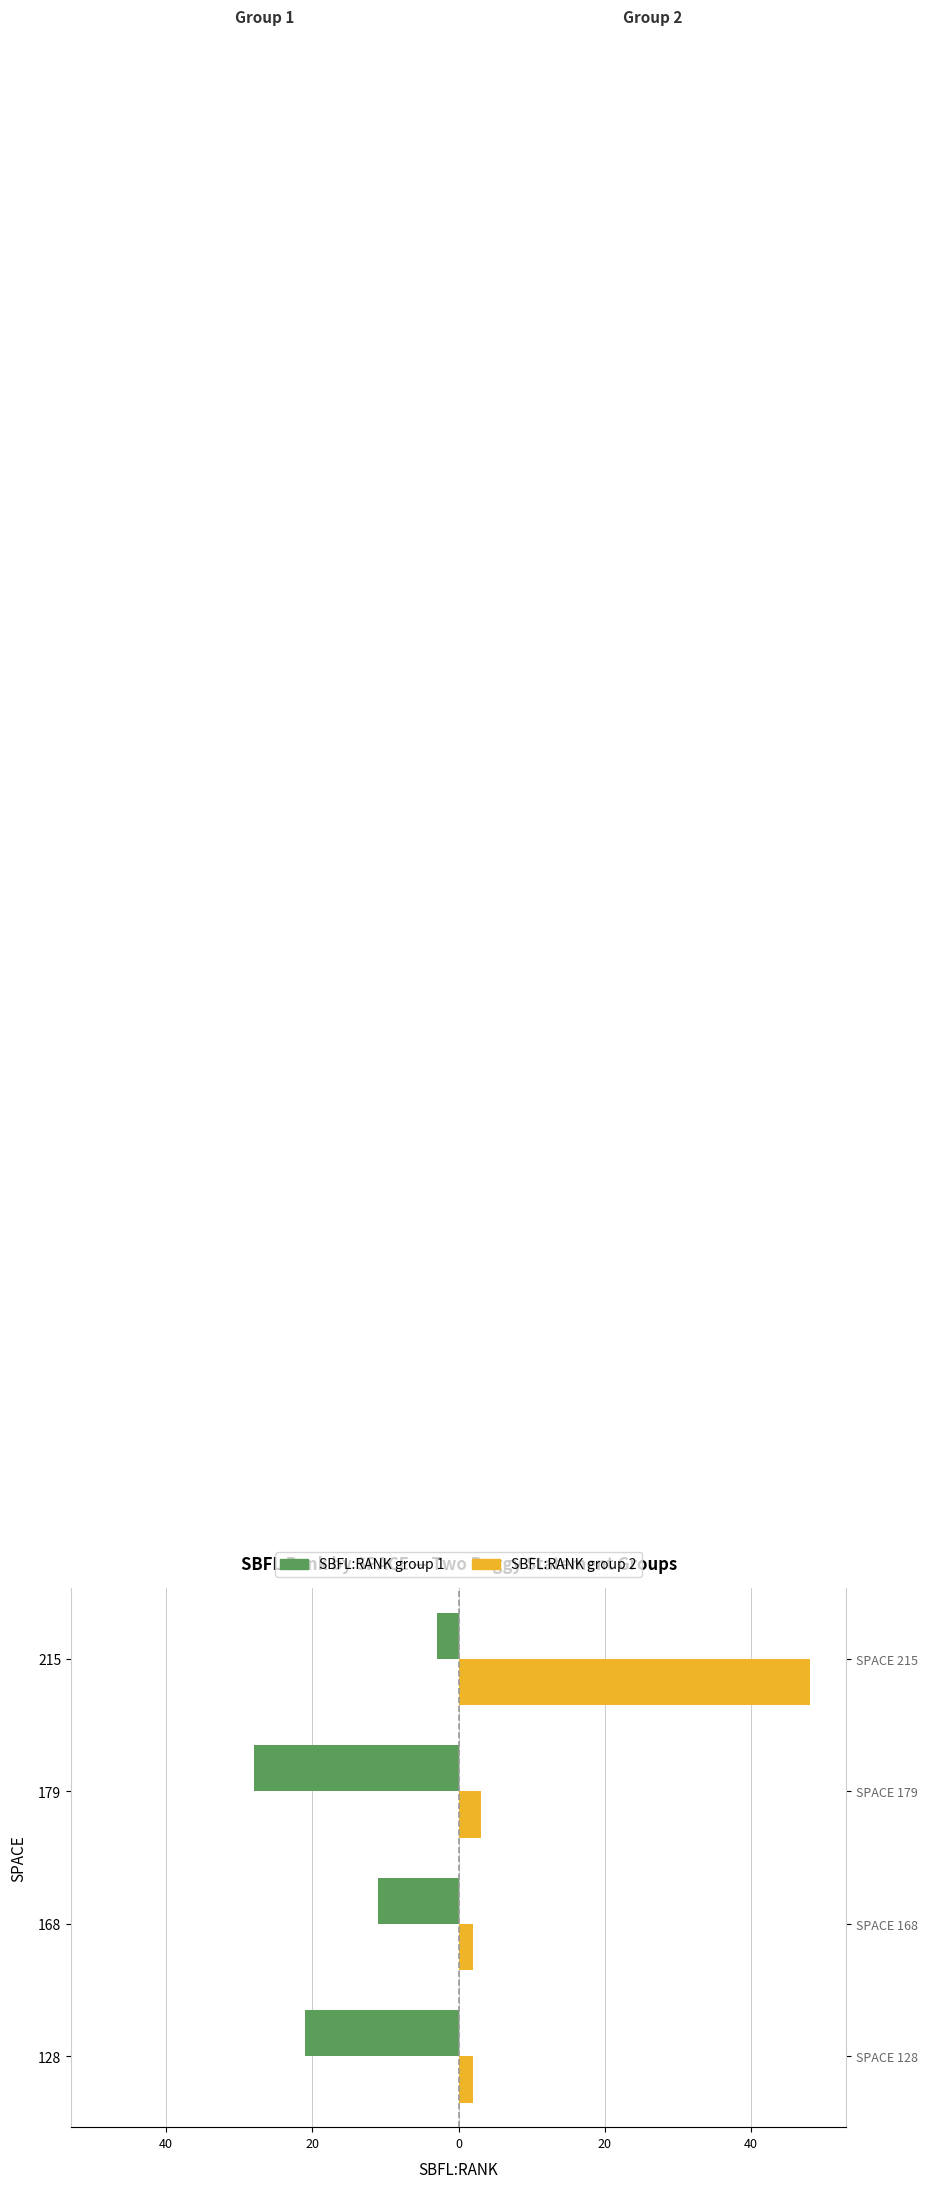

What is the value of the SBFL:RANK group 2 bar at the 1st from the left?

2